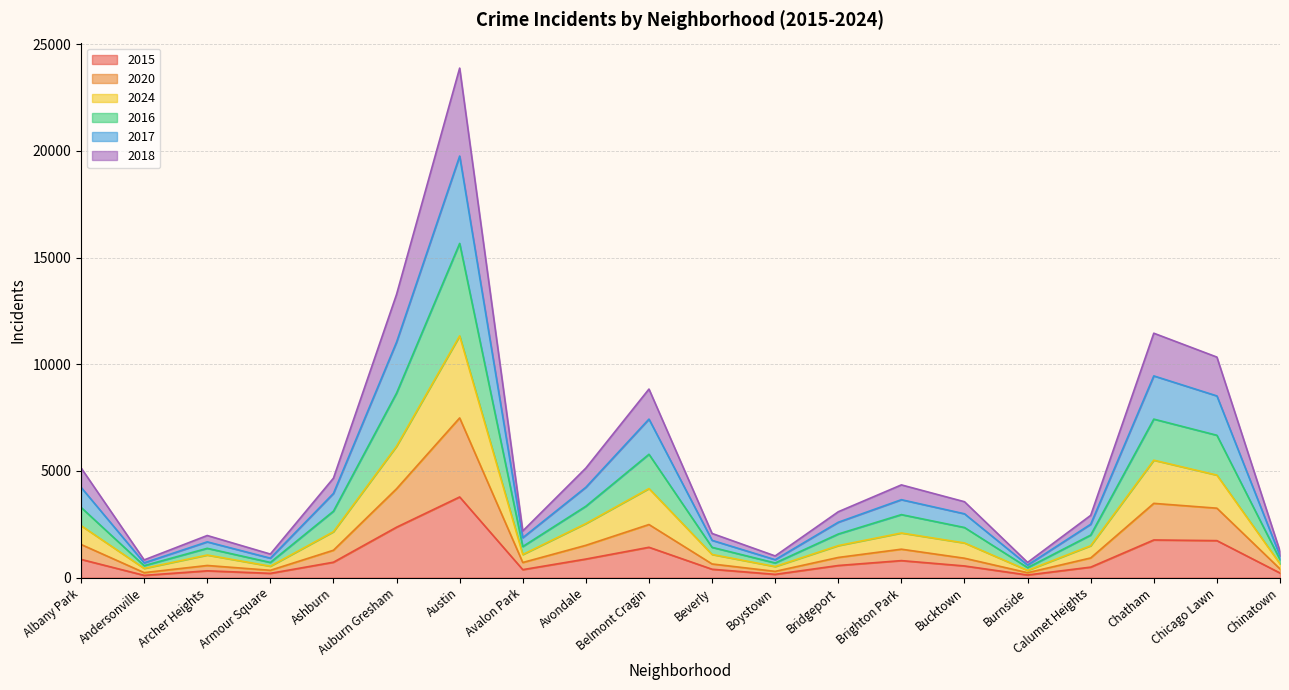

Which category has the highest value across all series?

Austin